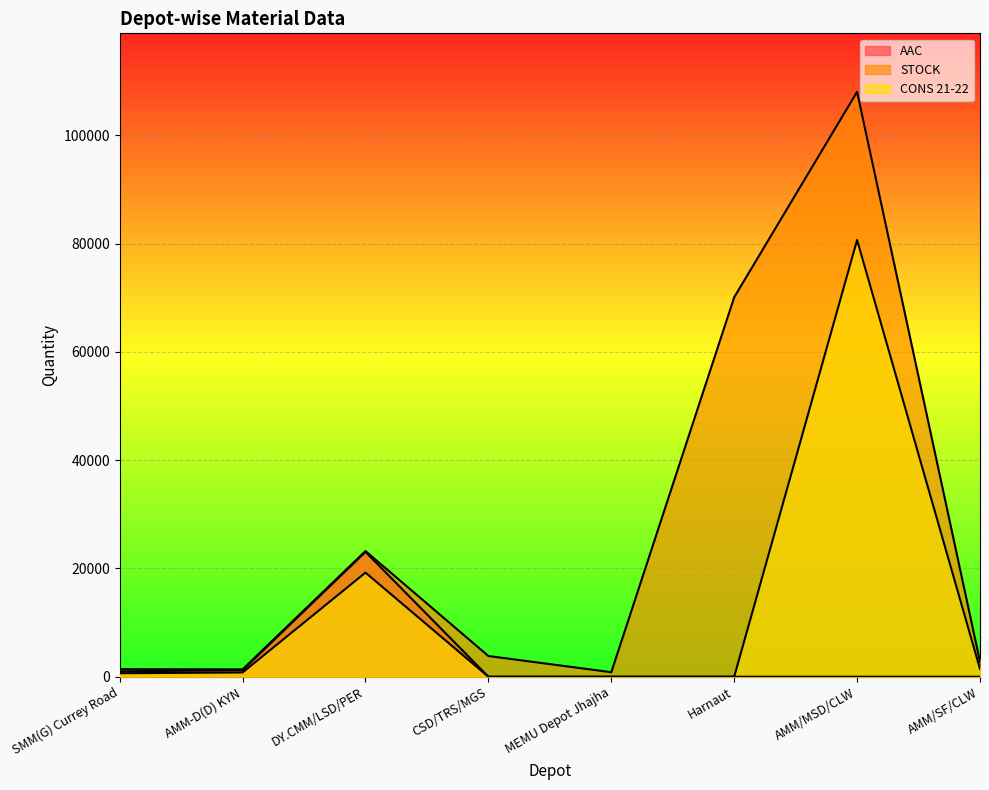

What is the difference between the maximum and second lowest values in the CONS 21-22 series?

80677.0